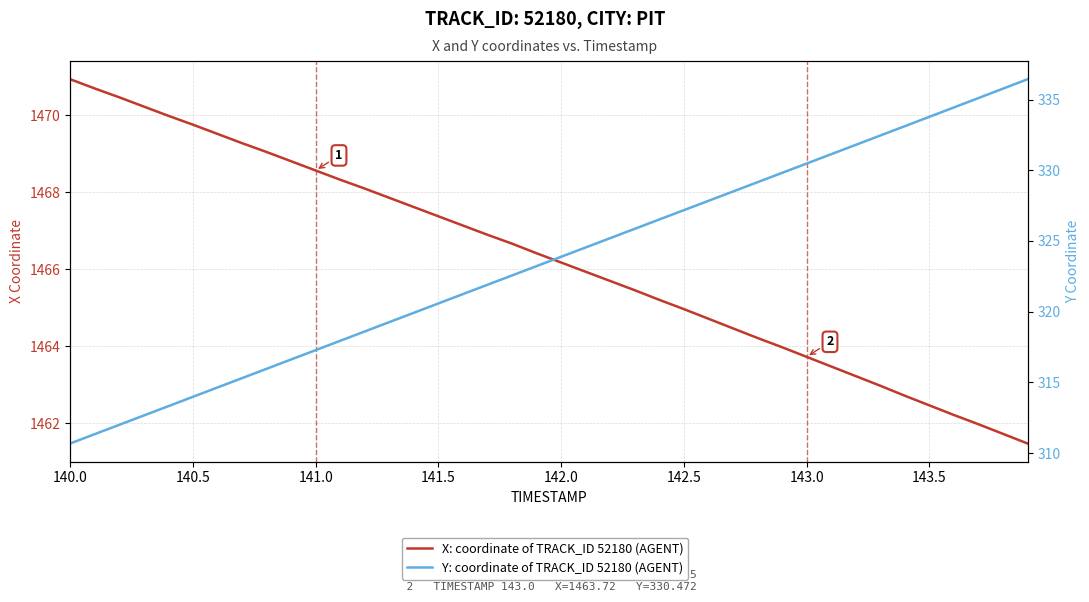

How many values in the Y: coordinate of TRACK_ID 52180 (AGENT) series are below 323?

19